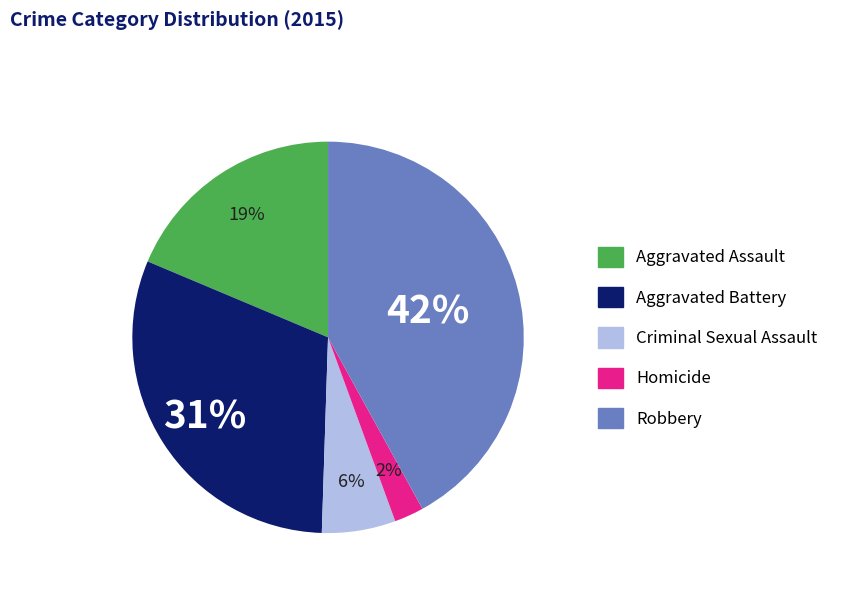

Which slice is the smallest?

Homicide